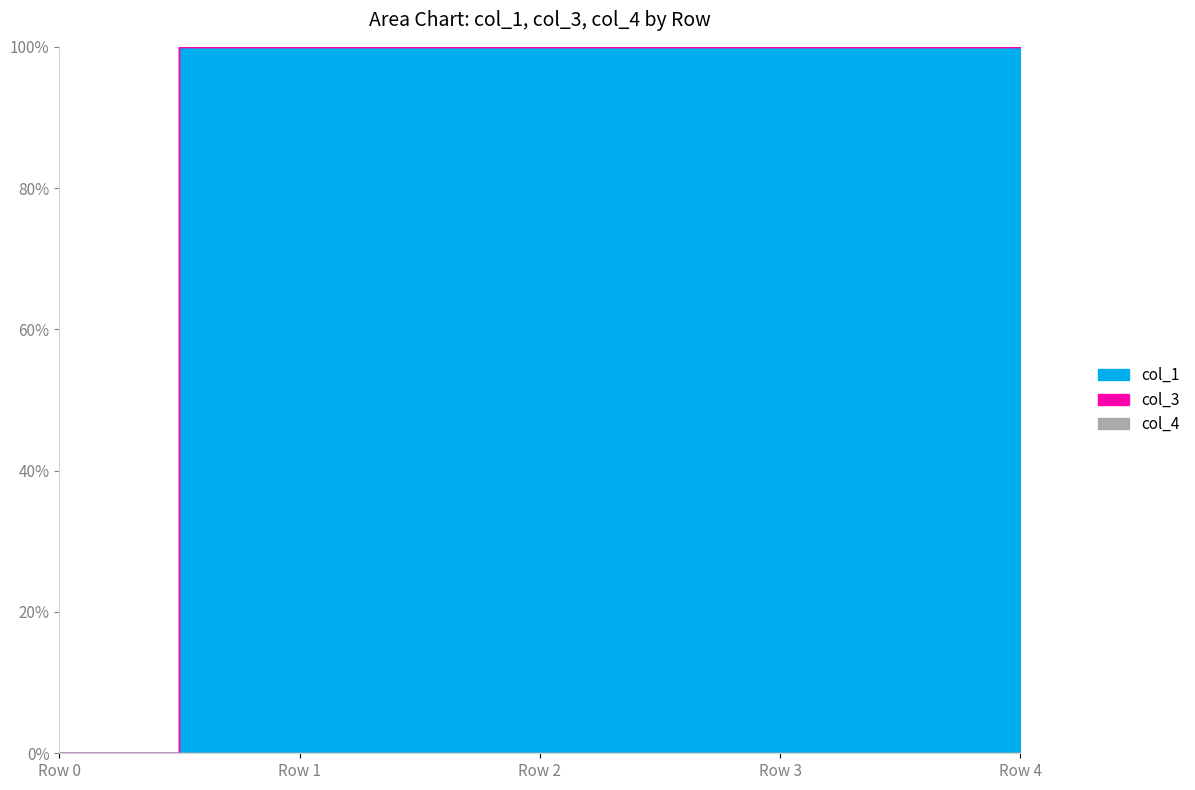

True or false: col_4 has more than 0 interior local peaks.

False